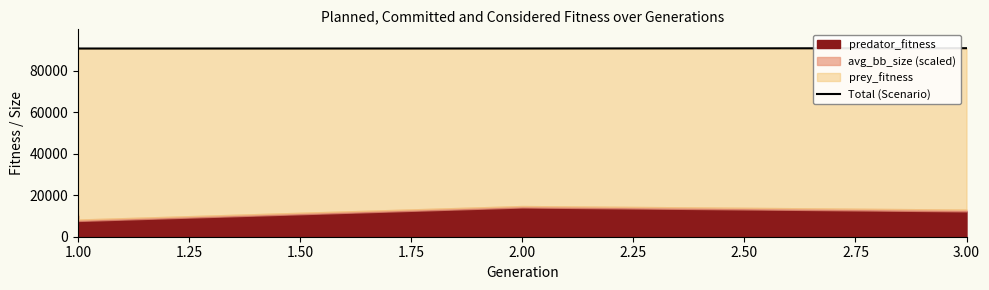

The value at 3.00 is 90811.7. True or false?

True